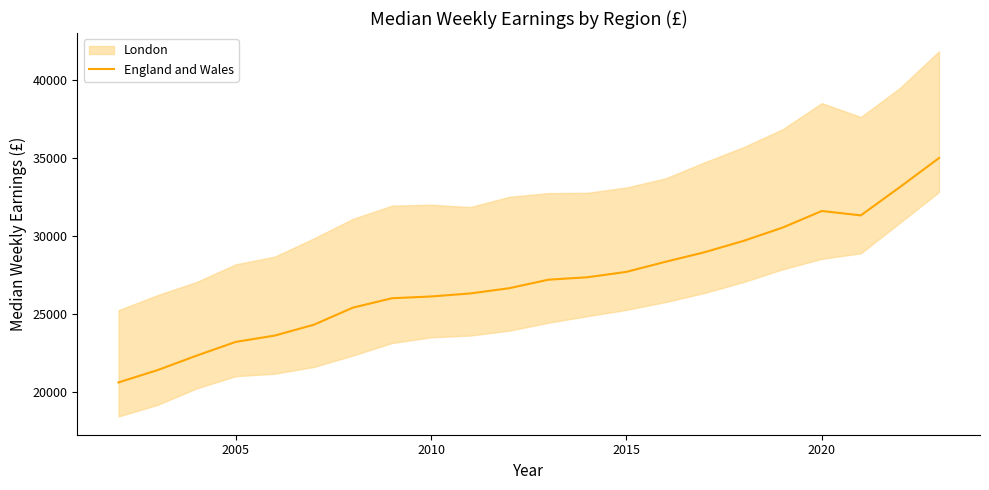

Is it true that England and Wales equals 5580 at 2005?

False